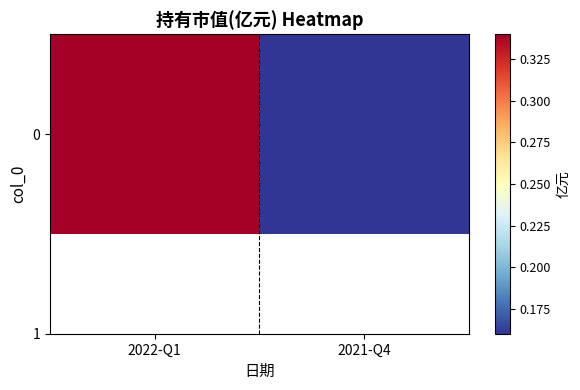

Rank the categories by value from lowest to highest.

2021-Q4, 2022-Q1